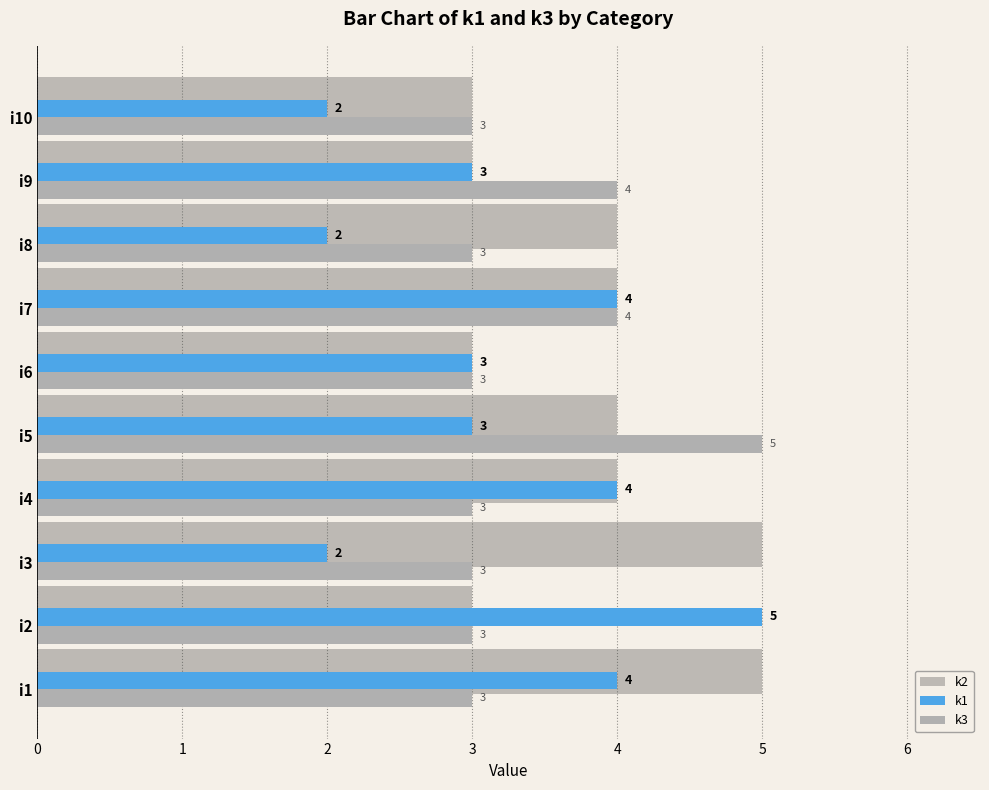

What is the difference between the maximum and minimum values in the k1 series?

3